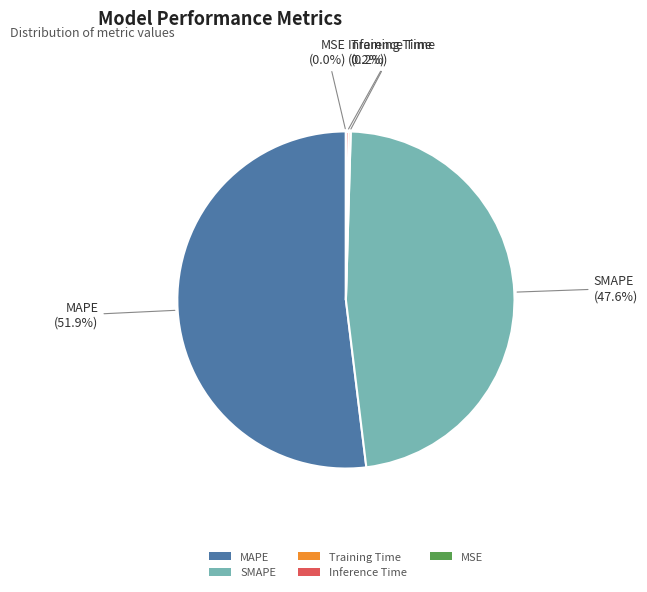

Do MAPE and Training Time together represent more than half of the pie?

Yes